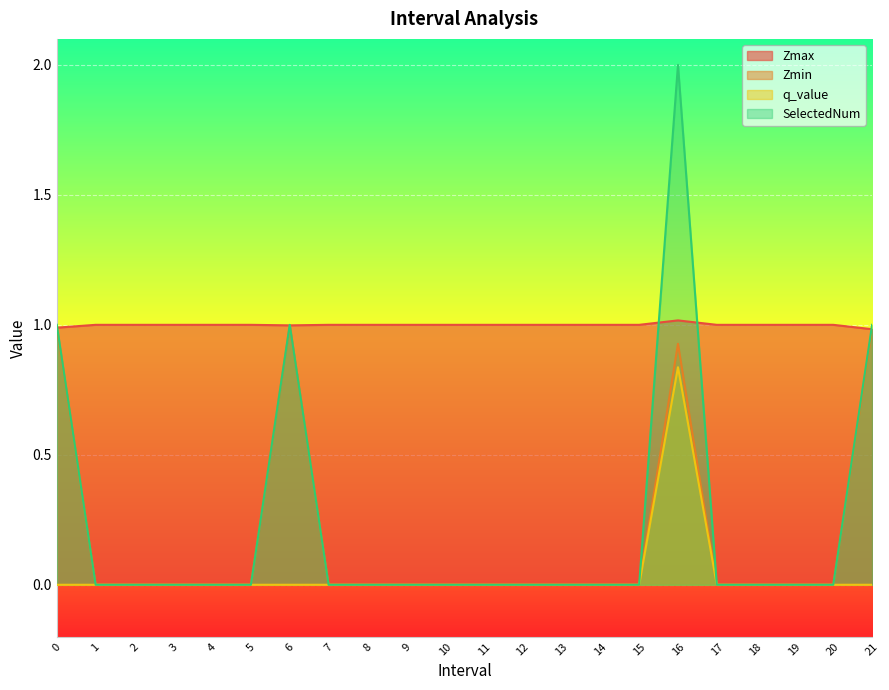

How many values in Zmin are above zero?

4